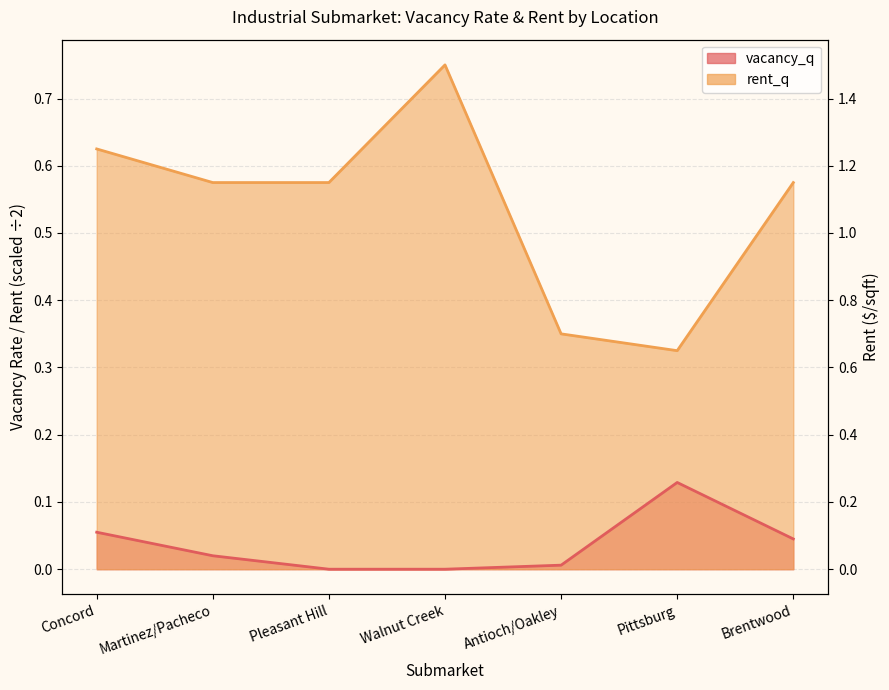

The value of vacancy_q at Antioch/Oakley is 0.0. True or false?

True